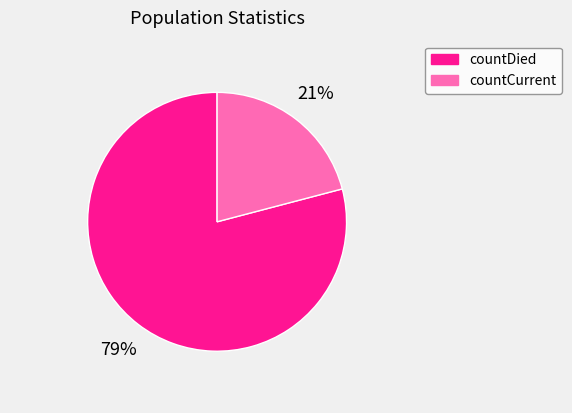

How many slices are in this pie chart?

2